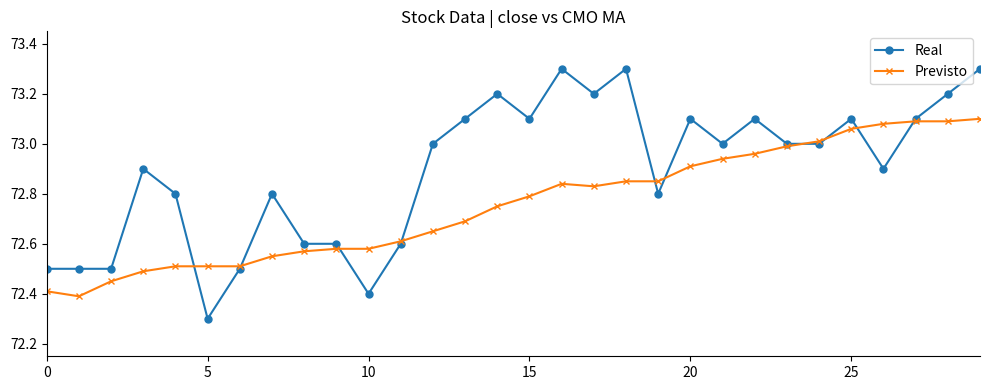

Rank the series by their average value, from lowest to highest.

Previsto, Real